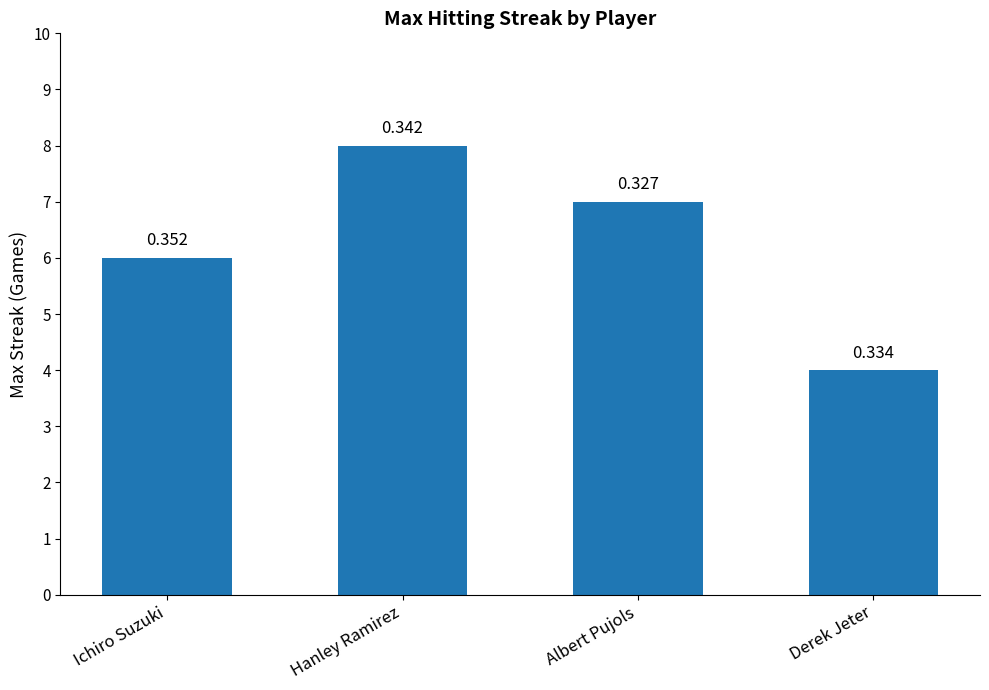

What is the change in value from Albert Pujols to Derek Jeter?

-3